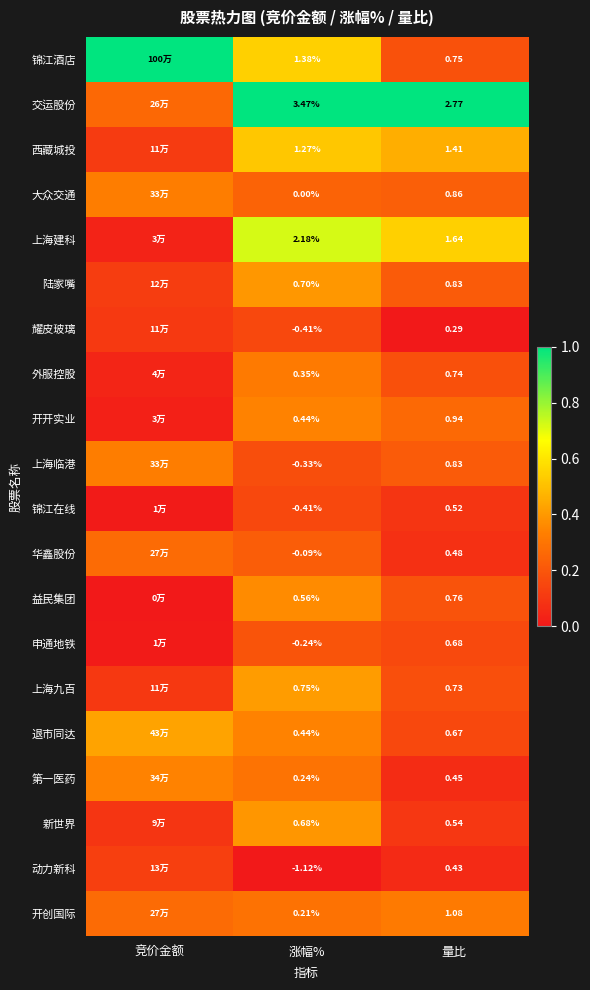

Which series changed the most between 竞价金额 and 量比?

锦江酒店